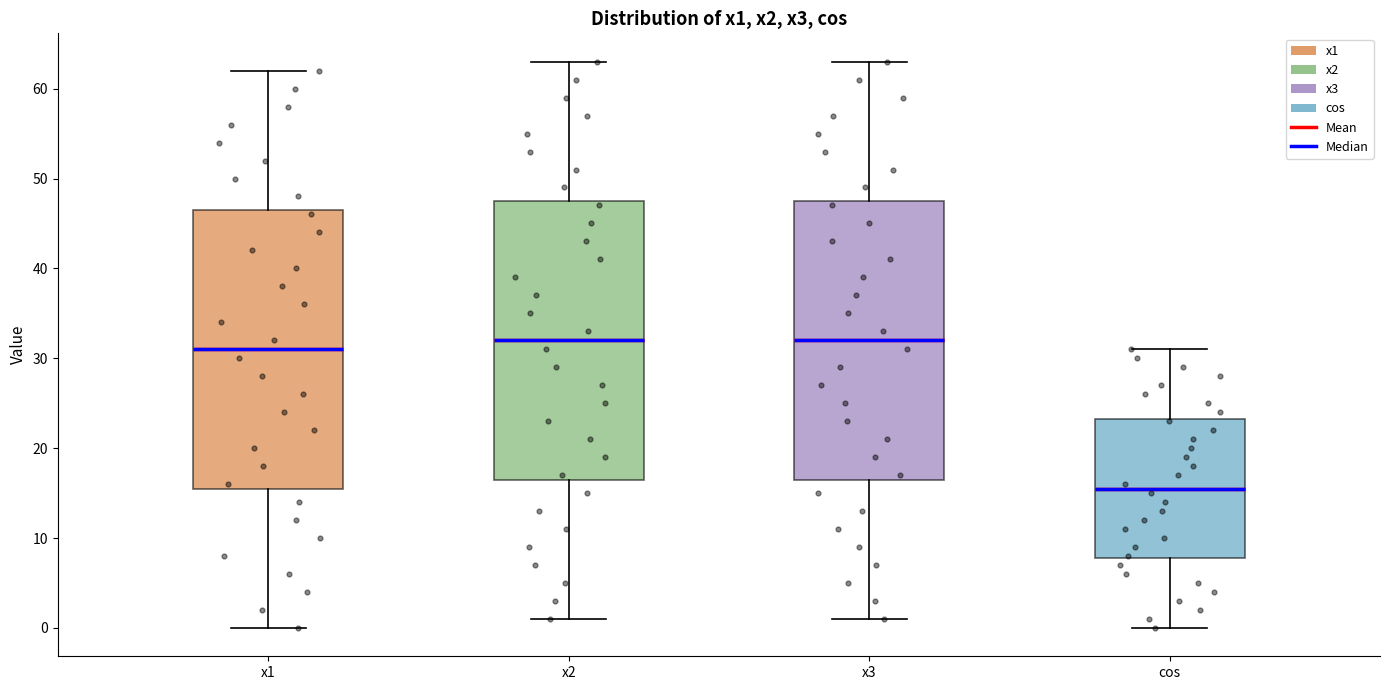

Reading left to right, transcribe this box plot: for each box, give where its median line is, the range the box spans, and where its two whiskers end, as read against the y-axis. The values are not printed on the chart, so give them approximately, as read against the axis.

x1: median 31, box 16 to 47, whiskers 0 to 62
x2: median 32, box 17 to 48, whiskers 1 to 63
x3: median 32, box 17 to 48, whiskers 1 to 63
cos: median 16, box 8 to 23, whiskers 0 to 31